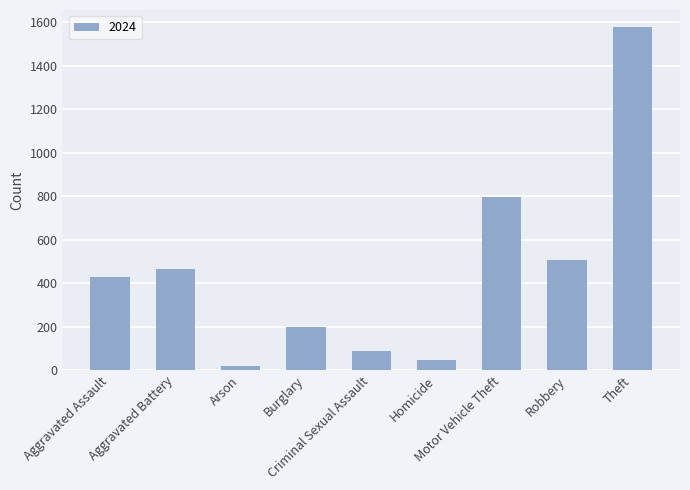

What is the average value?

459